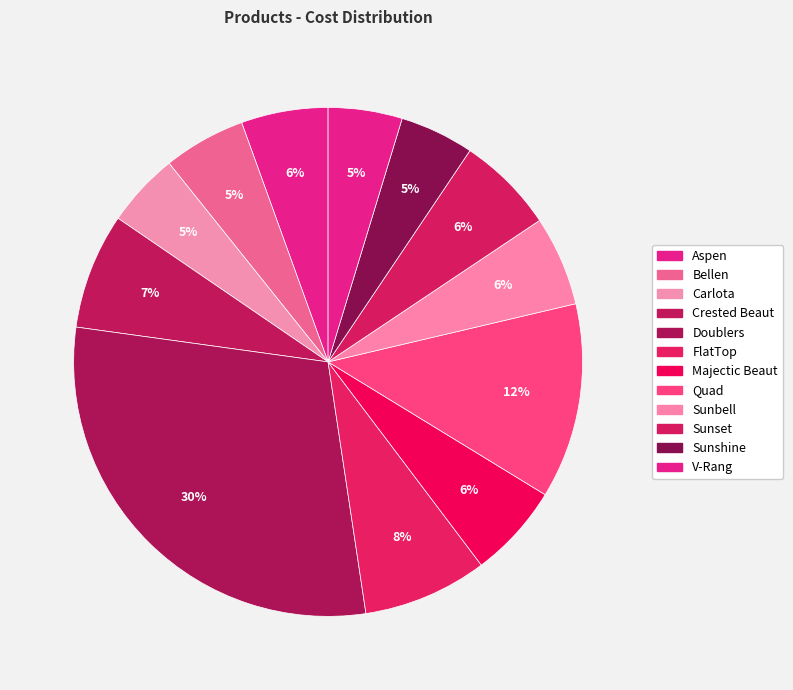

The Bellen slice represents 18% of the pie. True or false?

False